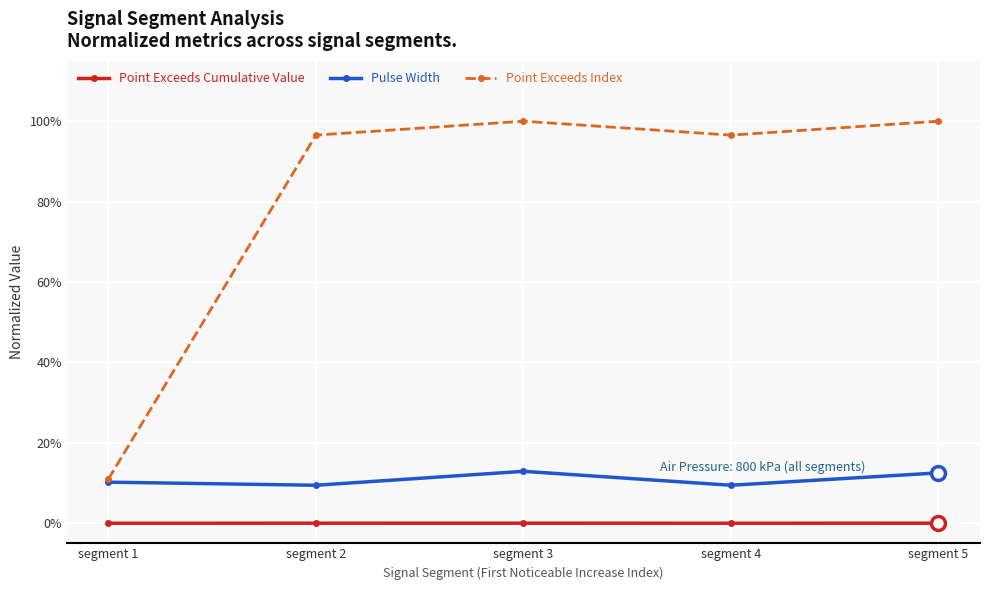

Between segment 2 and segment 3, which is larger?

segment 3